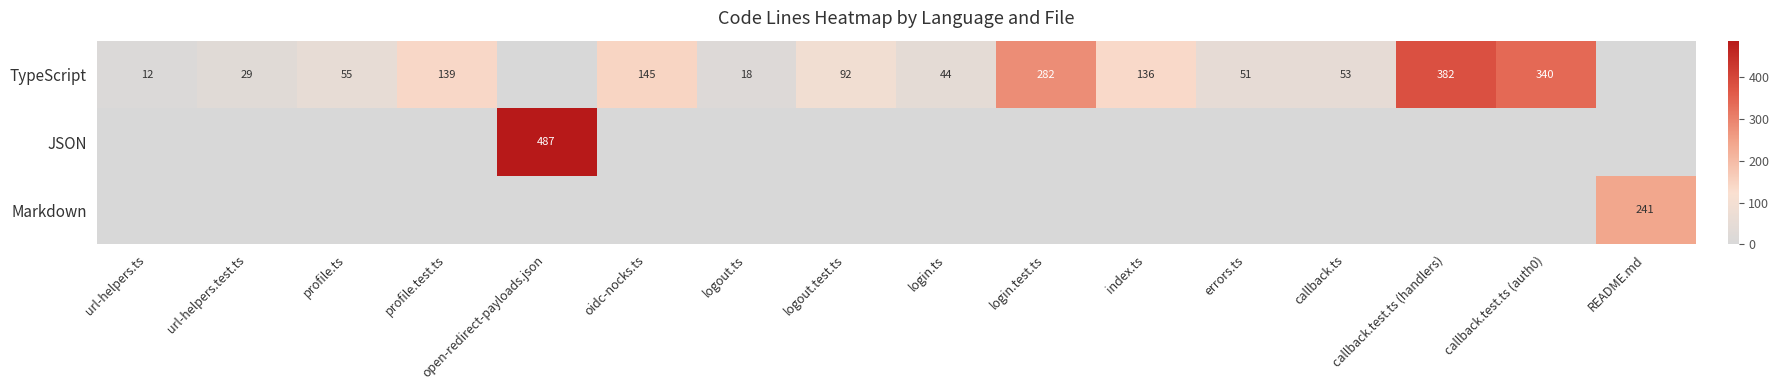

The TypeScript series shows 249 at profile.test.ts. True or false?

False